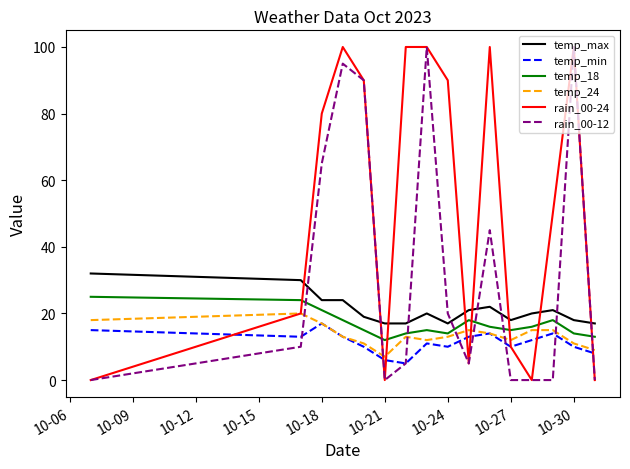

After their last crossing, which series has the higher values: temp_24 or rain_00-24?

temp_24